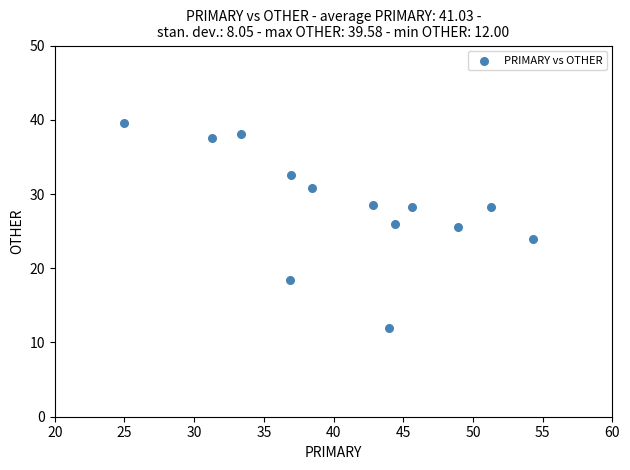

What is the range of Y values (max minus min)?

27.6